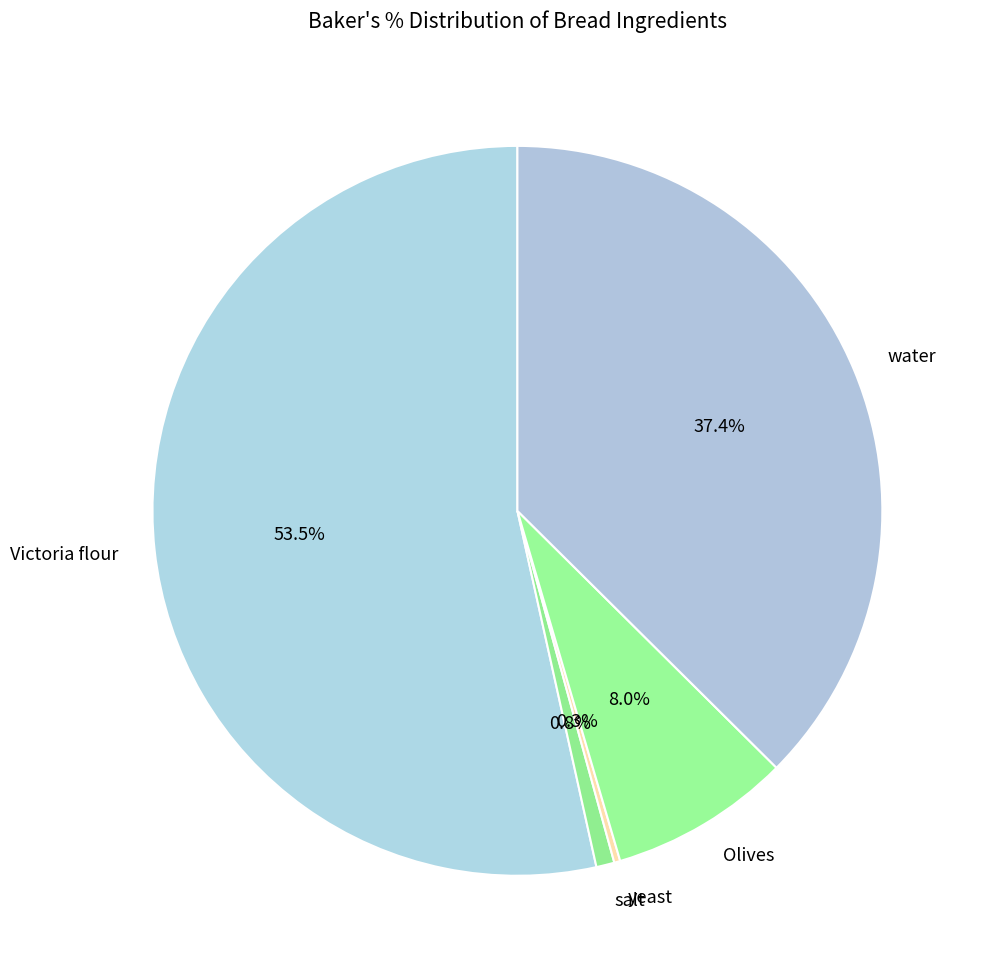

What portion of the pie excludes water?

62.6%